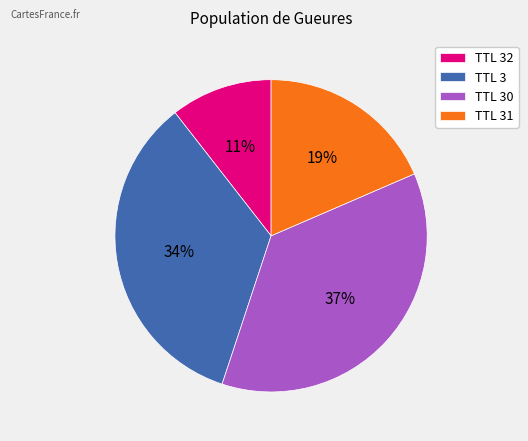

Count the number of slices in the pie.

4